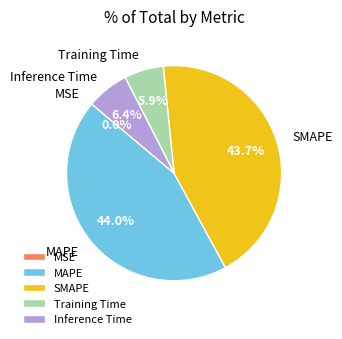

Does SMAPE represent more than half of the total?

No